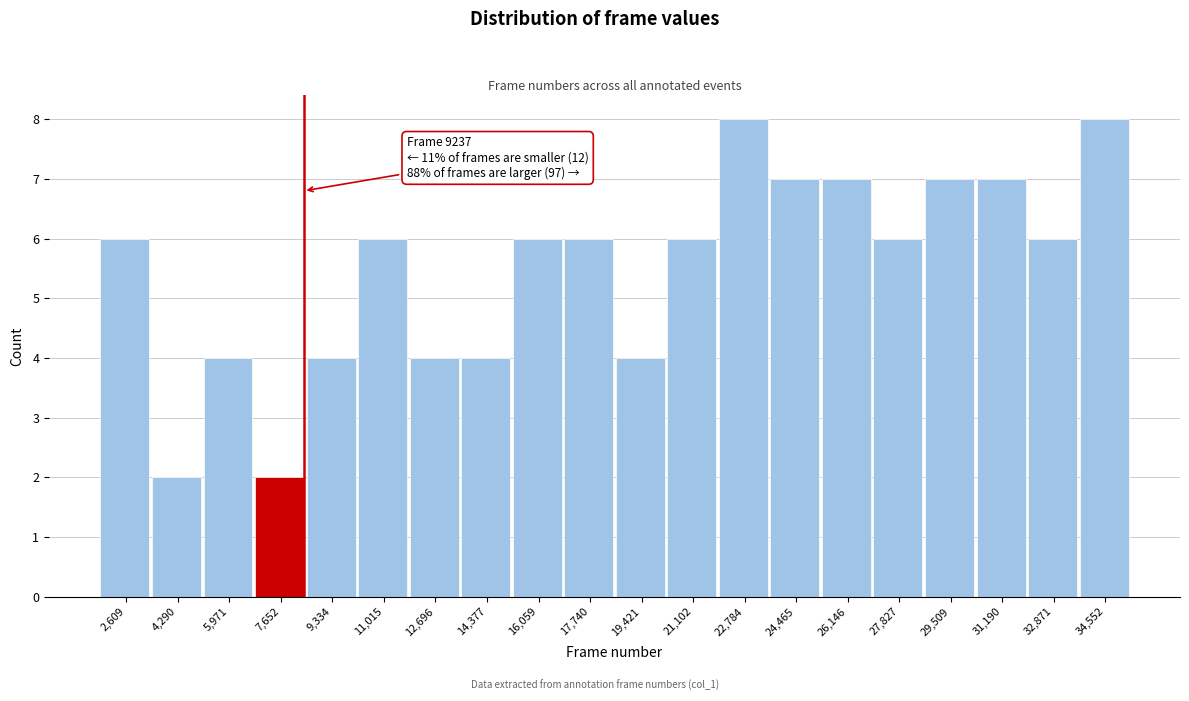

Reading left to right, extract all data points from this chart.

2,609=6	4,290=2	5,971=4	7,652=2	9,334=4	11,015=6	12,696=4	14,377=4	16,059=6	17,740=6	19,421=4	21,102=6	22,784=8	24,465=7	26,146=7	27,827=6	29,509=7	31,190=7	32,871=6	34,552=8